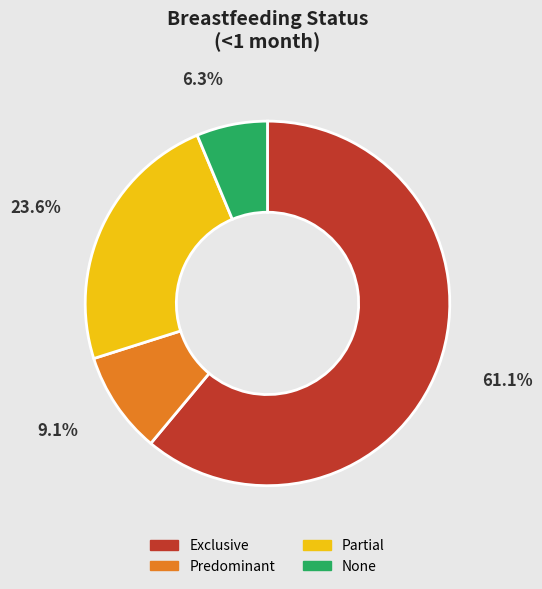

What is the smallest slice in the pie chart?

None